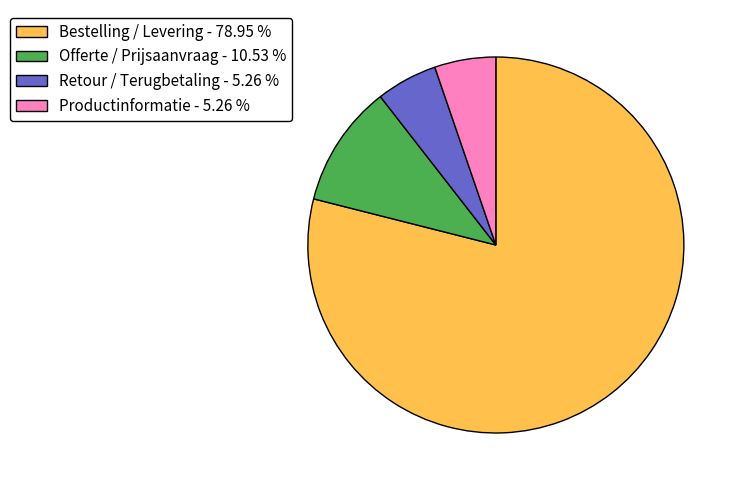

True or false: Retour / Terugbetaling accounts for 5% of the total.

True